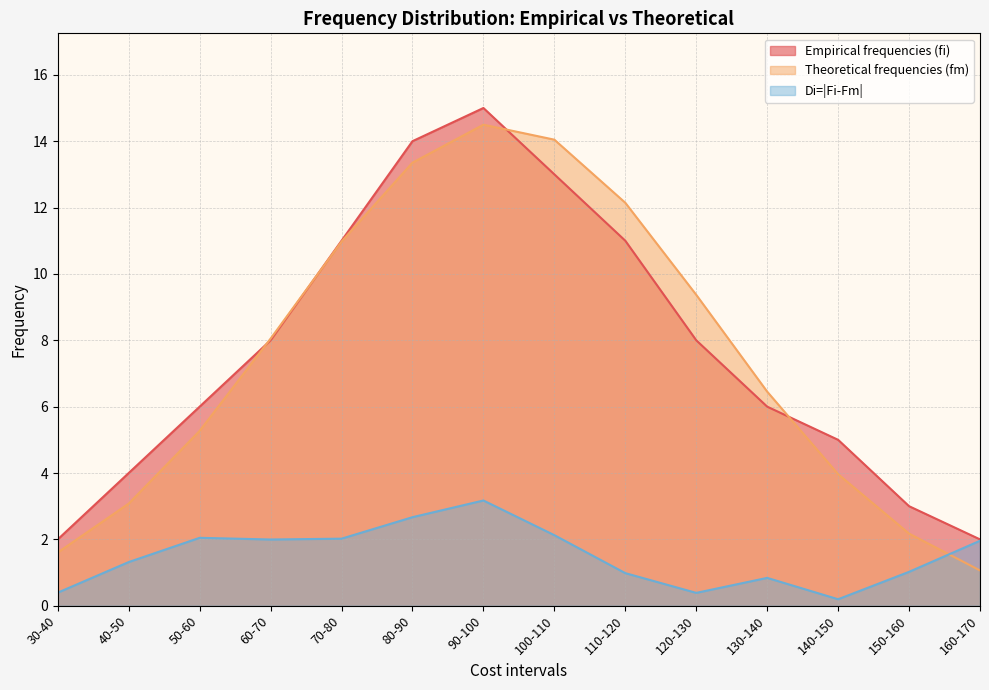

What is the value of the Di=|Fi-Fm| point at the 12th from the left?

0.2